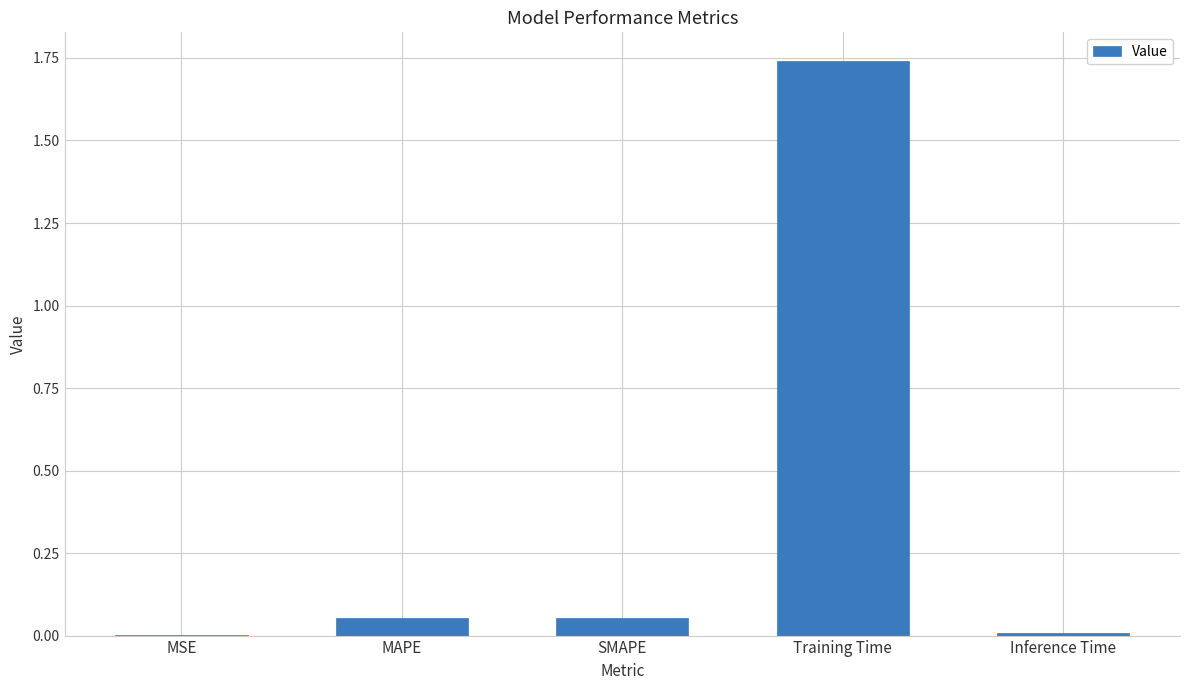

Which has a higher value, MSE or SMAPE?

SMAPE